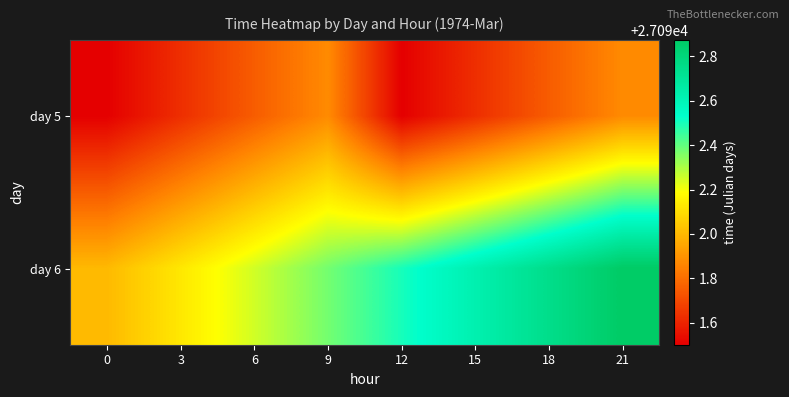

Which series has the largest total across all categories?

day 6